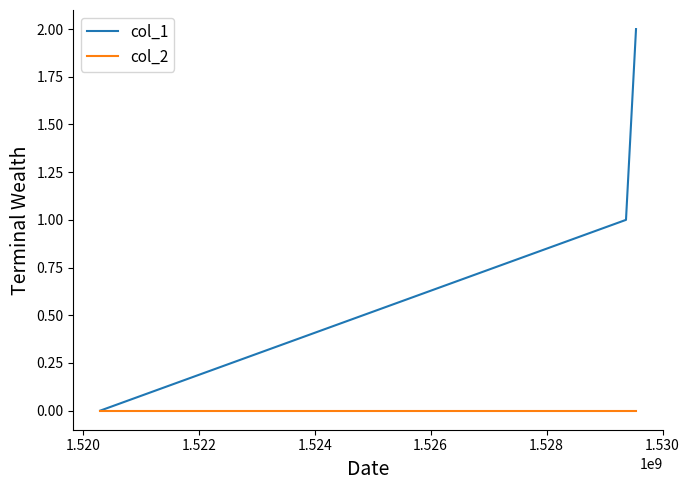

List the series in order of their peak value, highest first.

col_1, col_2